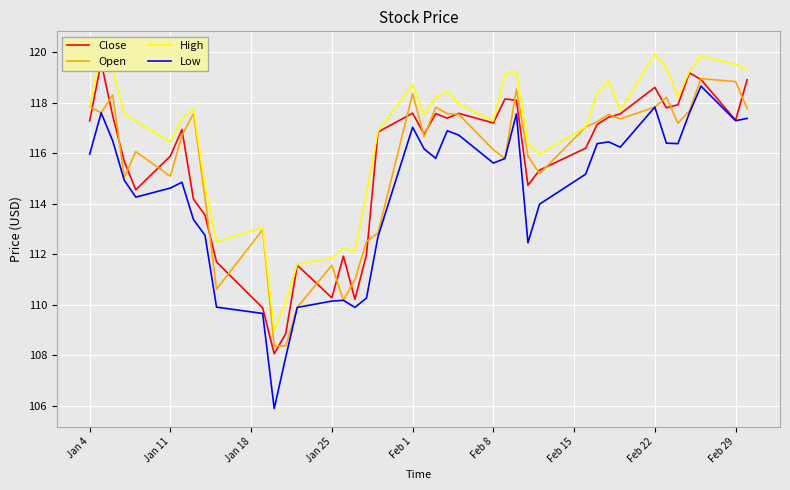

True or false: Low and High intersect in this chart.

False